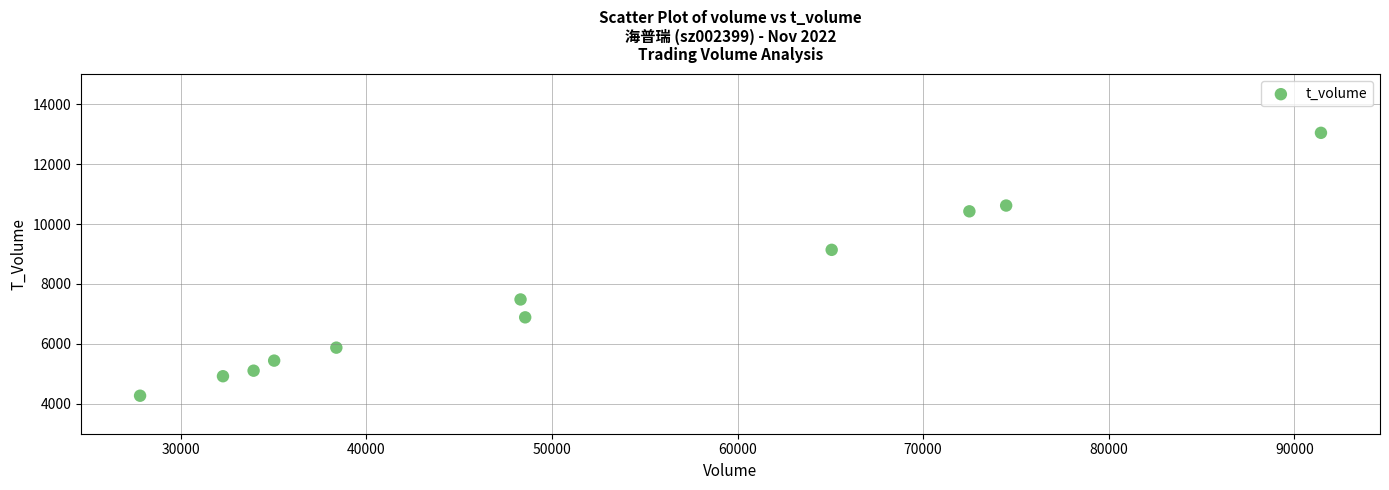

What Y value in the scatter plot is closest to 8658?

9140